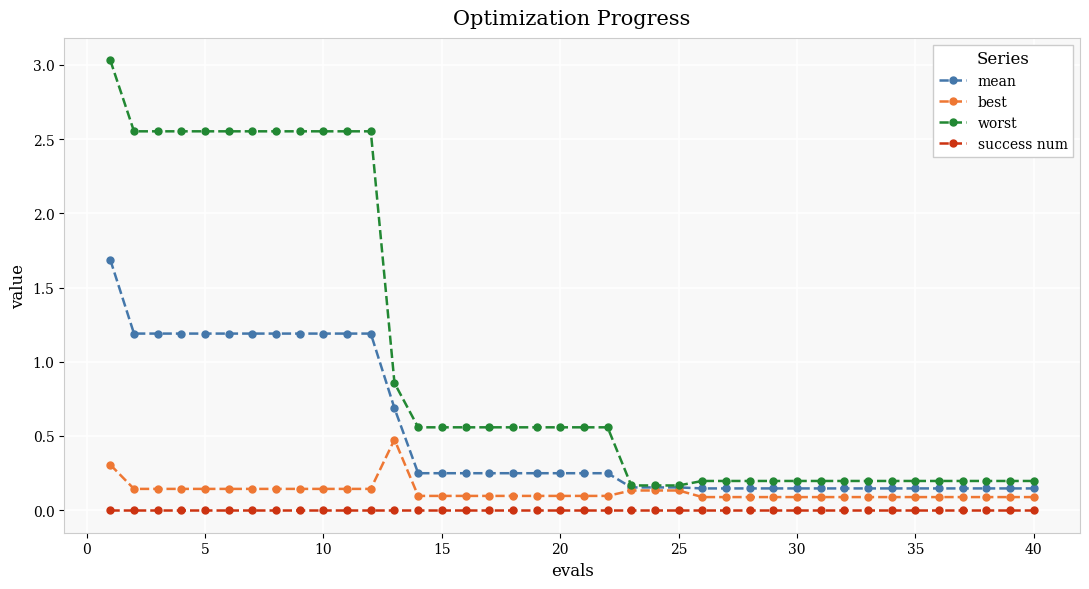

Which series has the widest spread of values?

worst